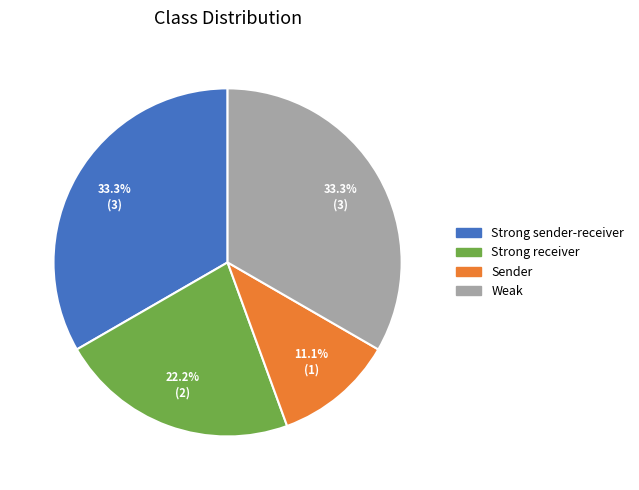

To the nearest percent, what percentage of the pie is Sender?

11%